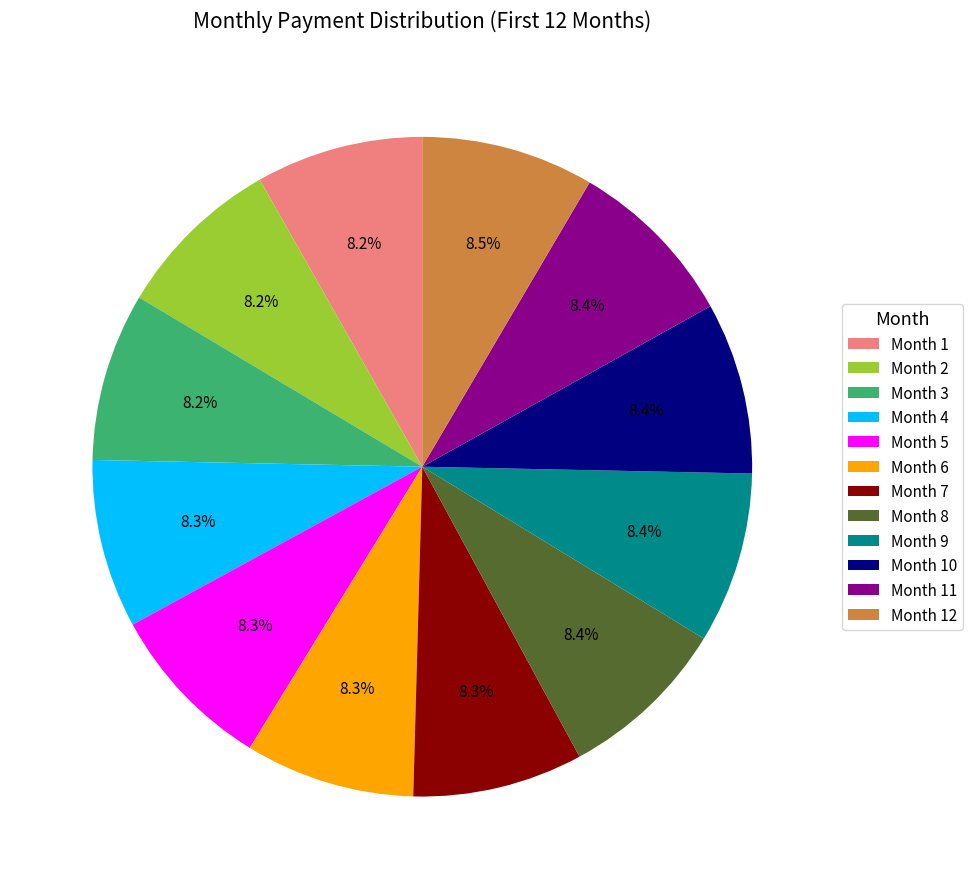

Approximately how many times larger is the value at Month 8 compared to Month 1?

1.0